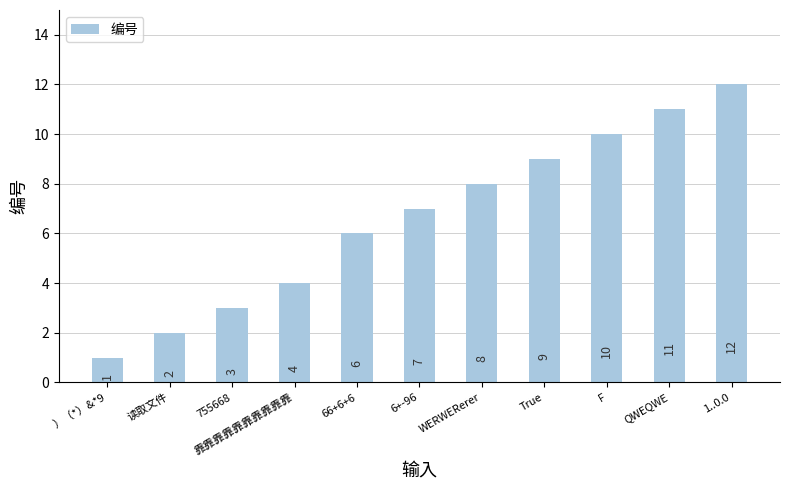

Reading left to right, extract all data points from this chart.

1	2	3	4	6	7	8	9	10	11	12